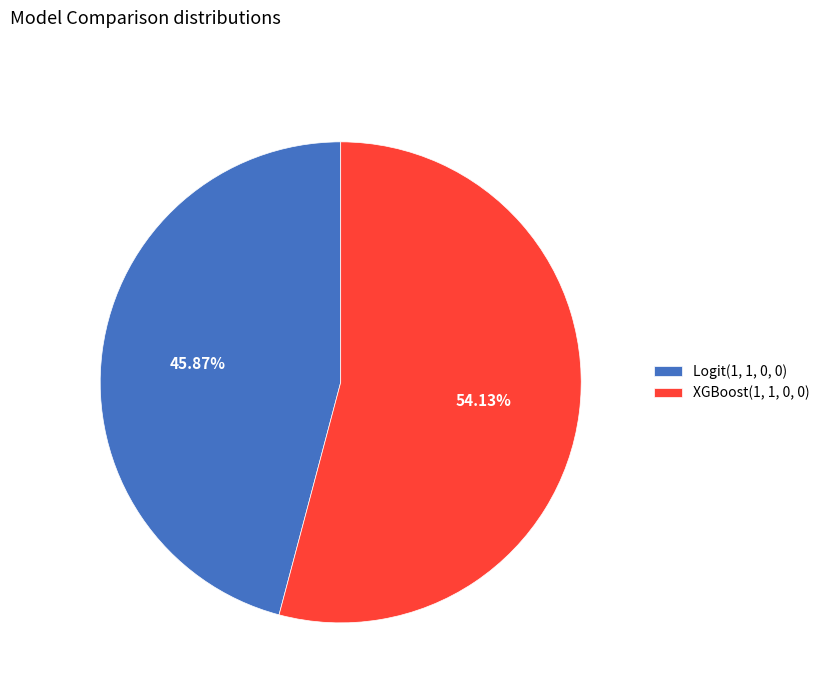

Which category has the smallest portion of the pie?

Logit(1, 1, 0, 0)